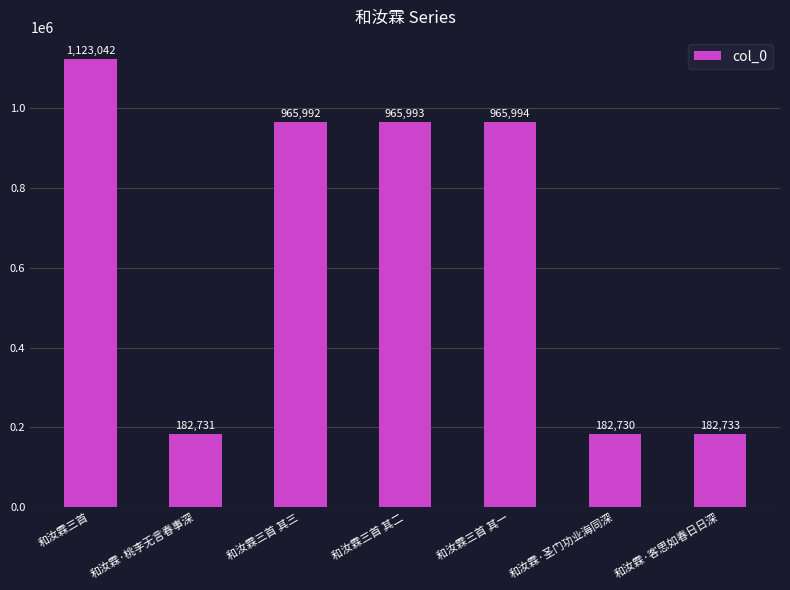

How many distinct data groups are displayed?

1